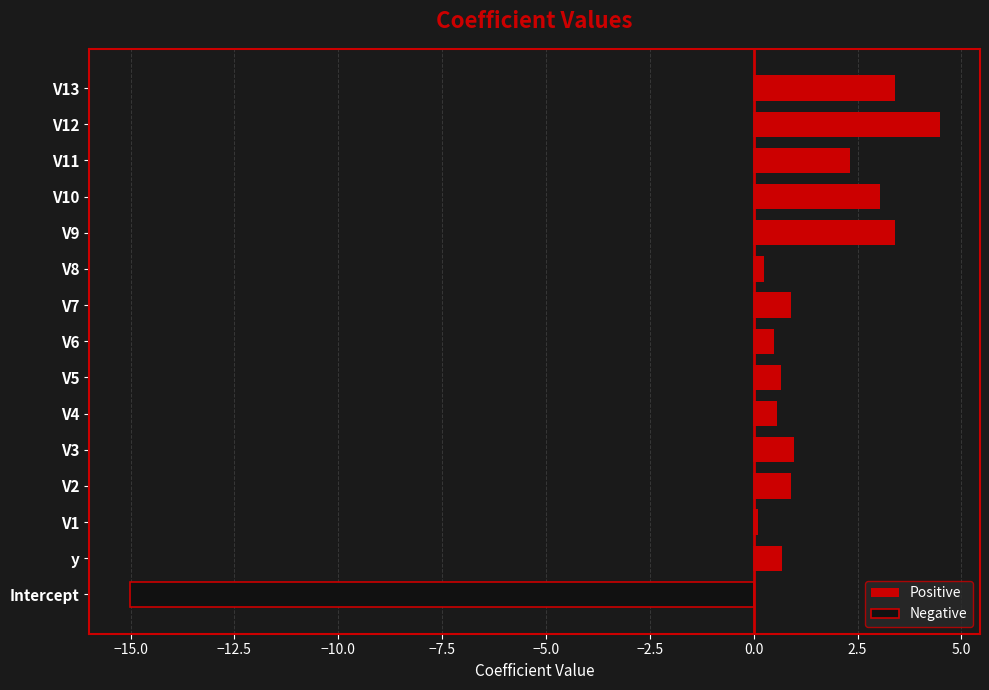

What is the smallest value displayed?

-15.0